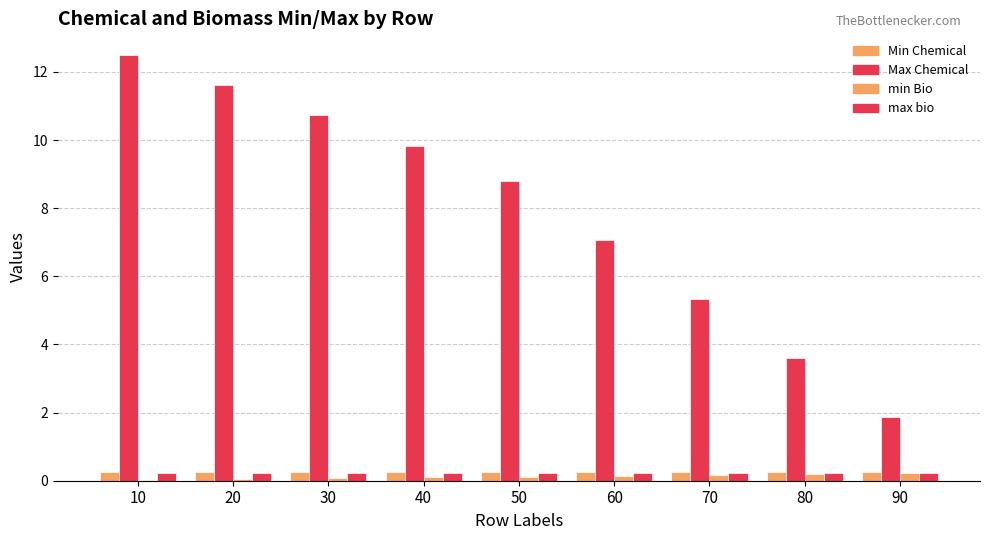

Are the bars horizontal?

No